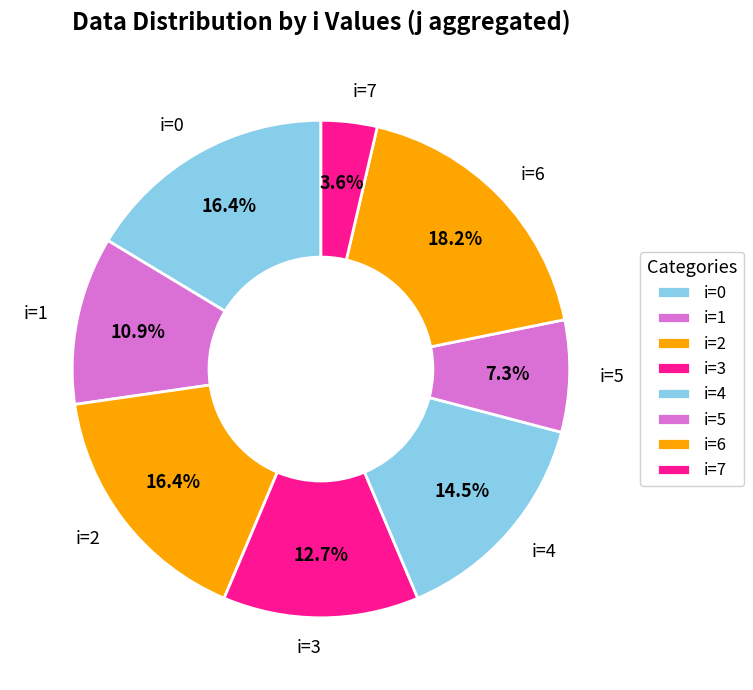

What percentage is NOT represented by i=5?

92.7%